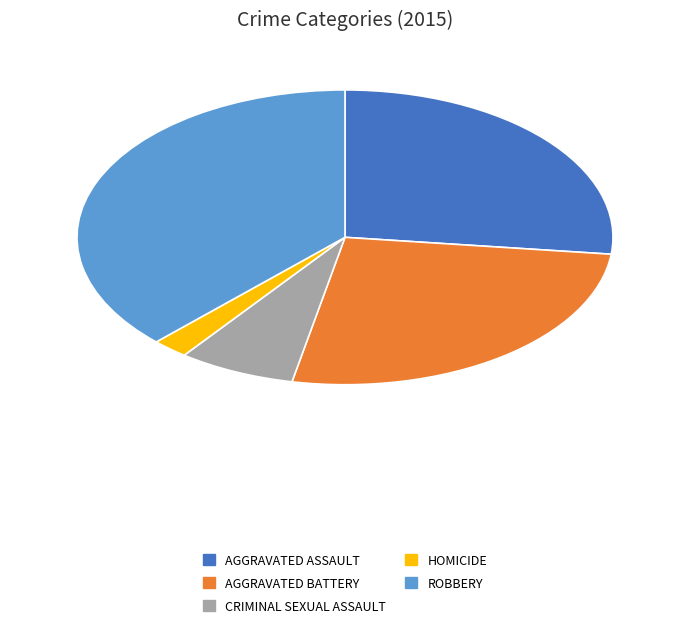

Is there a majority slice in this chart?

No